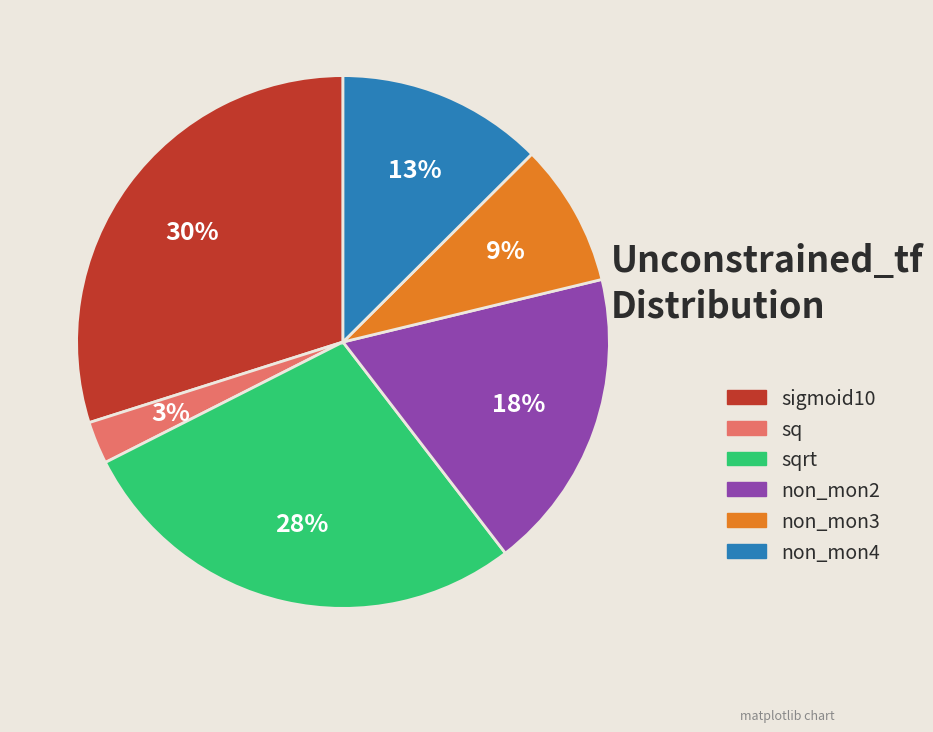

Does any single category account for the majority?

No